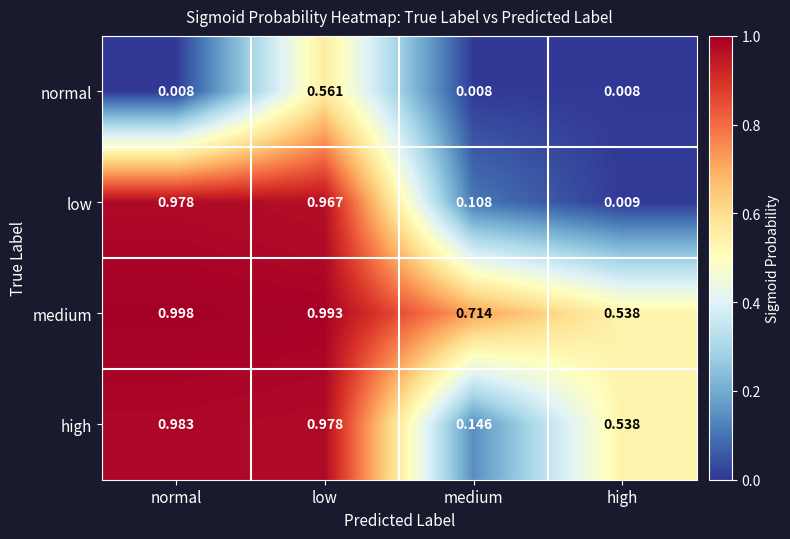

List the series in order of their overall mean, lowest first.

normal, low, high, medium